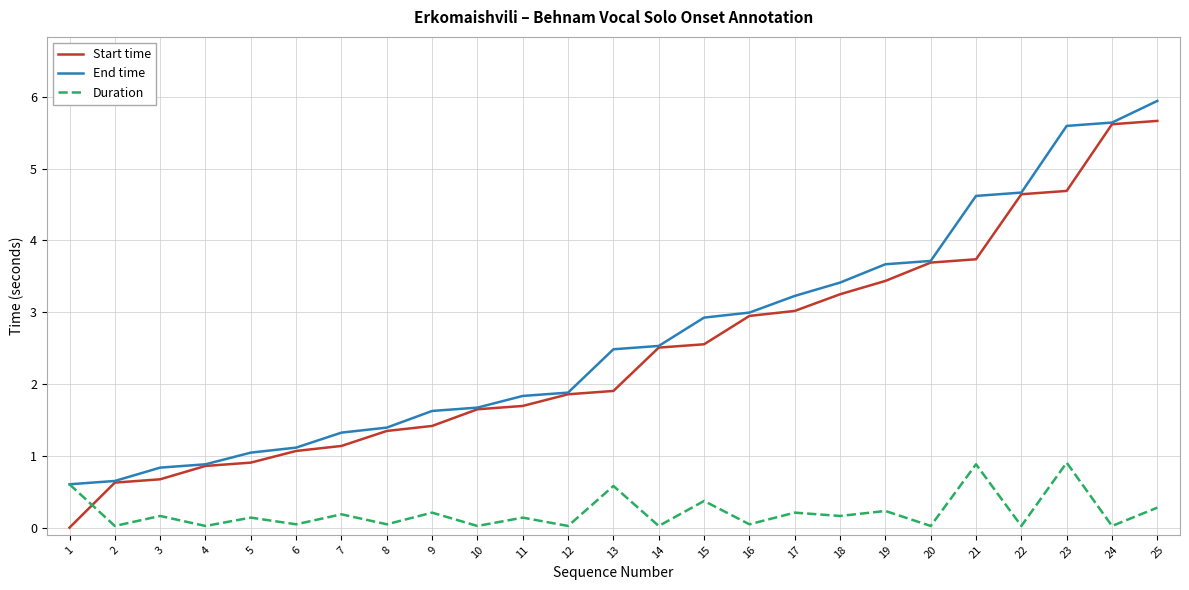

Where does the End time series first go above 2?

13